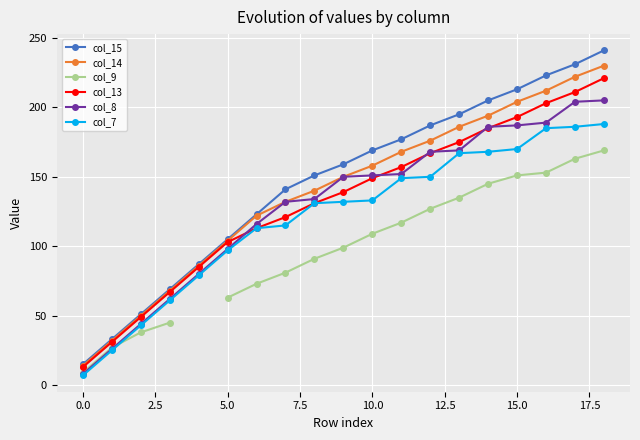

True or false: col_7 and col_8 intersect in this chart.

False